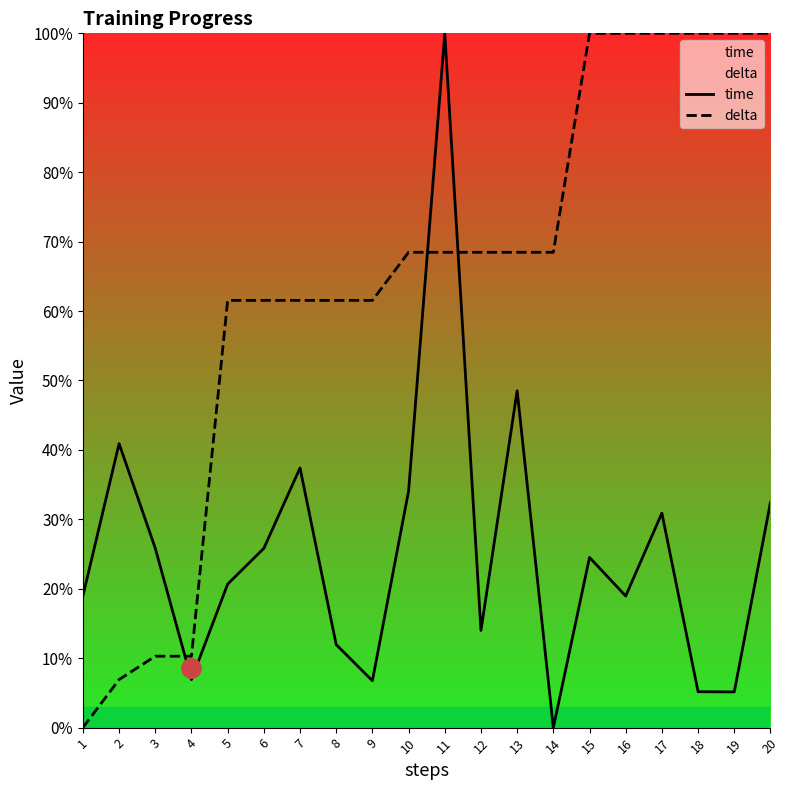

At which category does the chart reach its peak across all series?

11